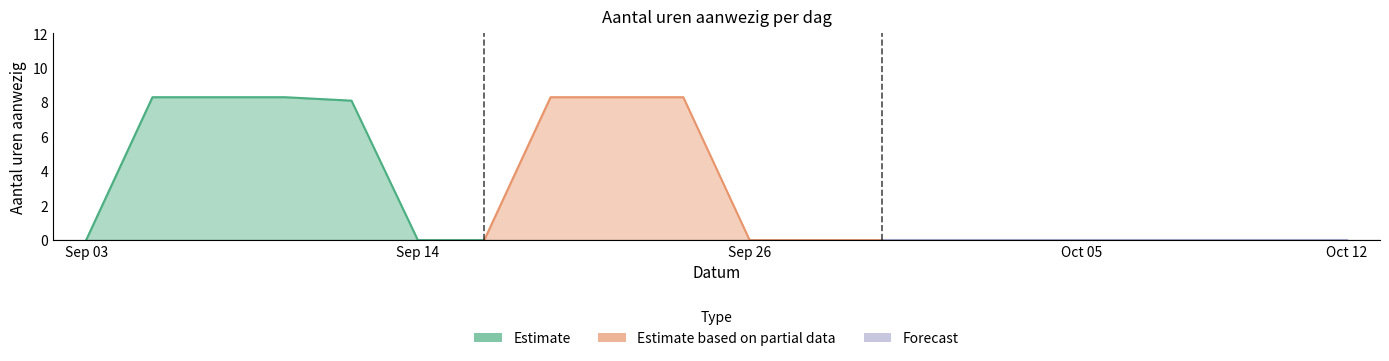

What is the difference between the values at 2018-09-10 and 2018-09-14?

8.3